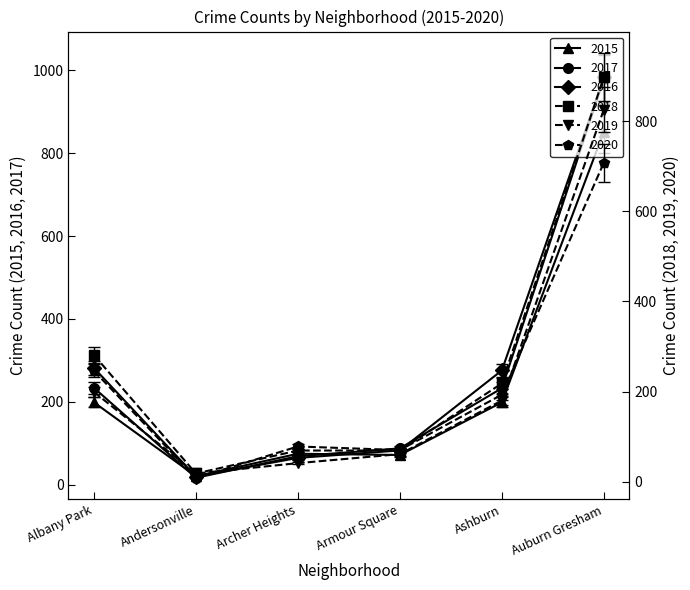

At which label does 2019 first exceed 169?

Albany Park